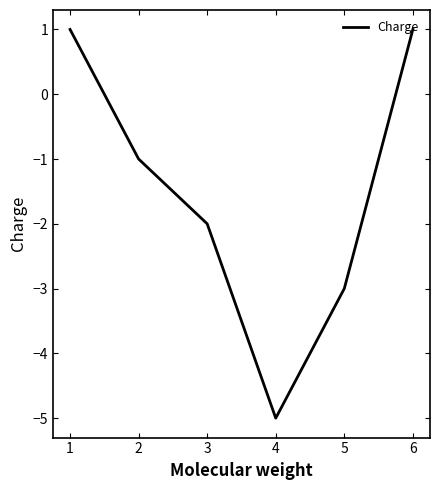

What is the difference between the second highest and second lowest values?

4